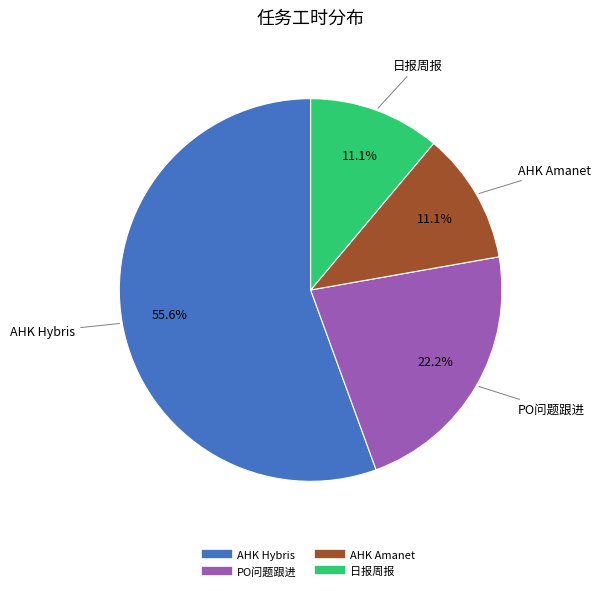

True or false: 日报周报 accounts for 1% of the total.

False